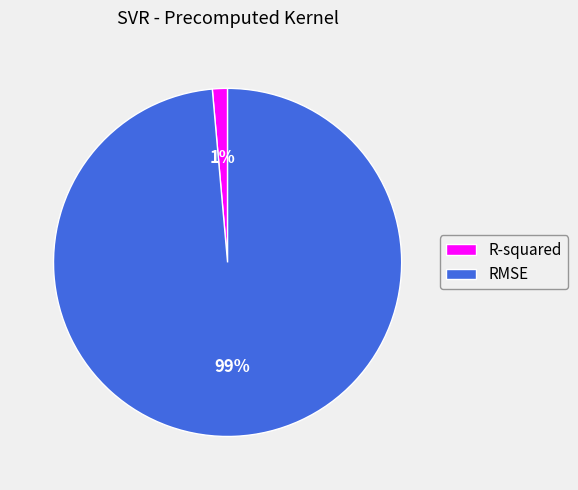

Count the number of slices in the pie.

2